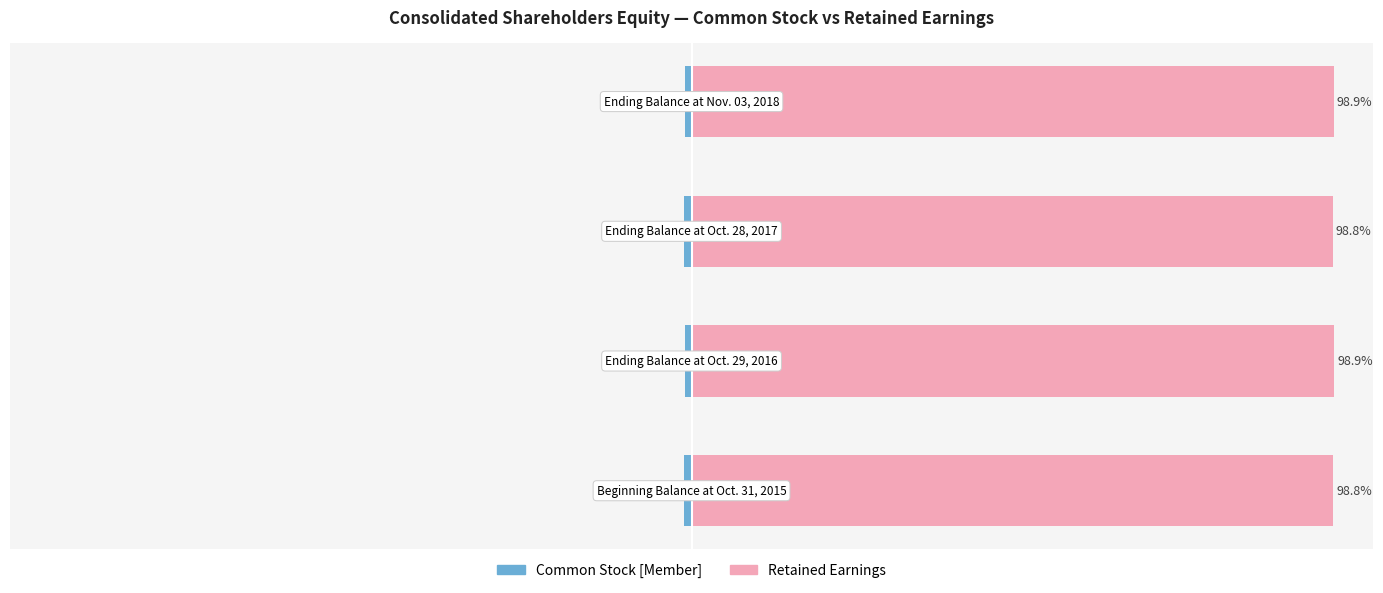

Is it true that Common Stock equals -1.1 at 3?

True